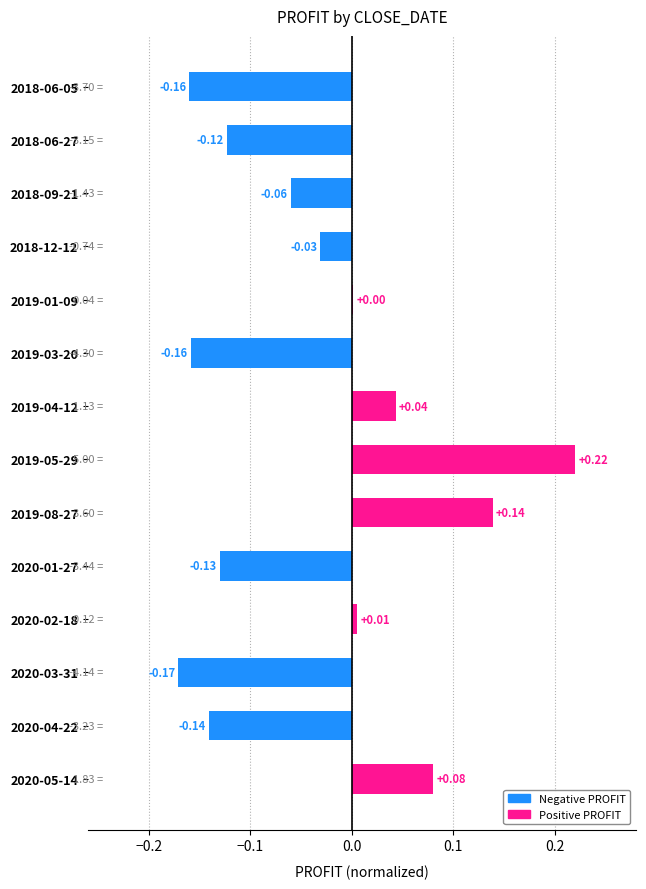

Are the bars grouped side by side (vs. stacked)?

No